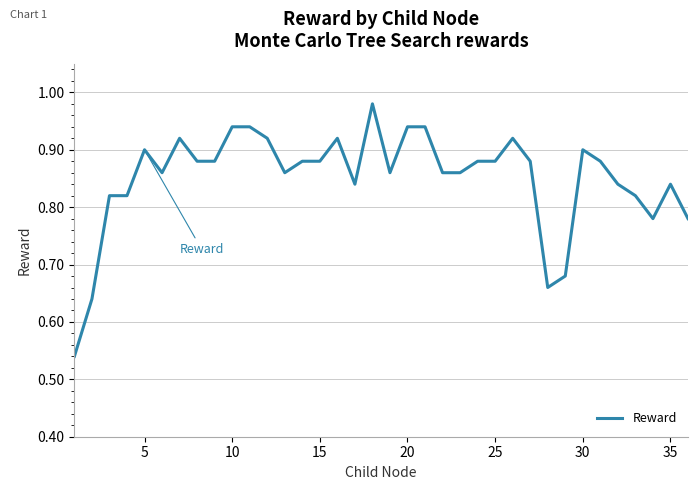

What is the difference between the maximum and minimum values?

0.4